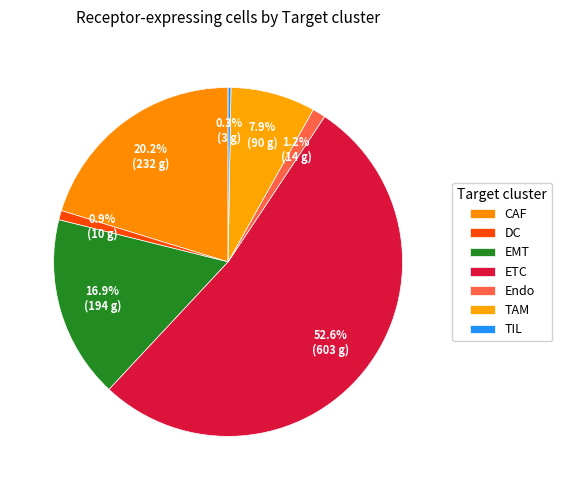

How many segments does this pie chart have?

7